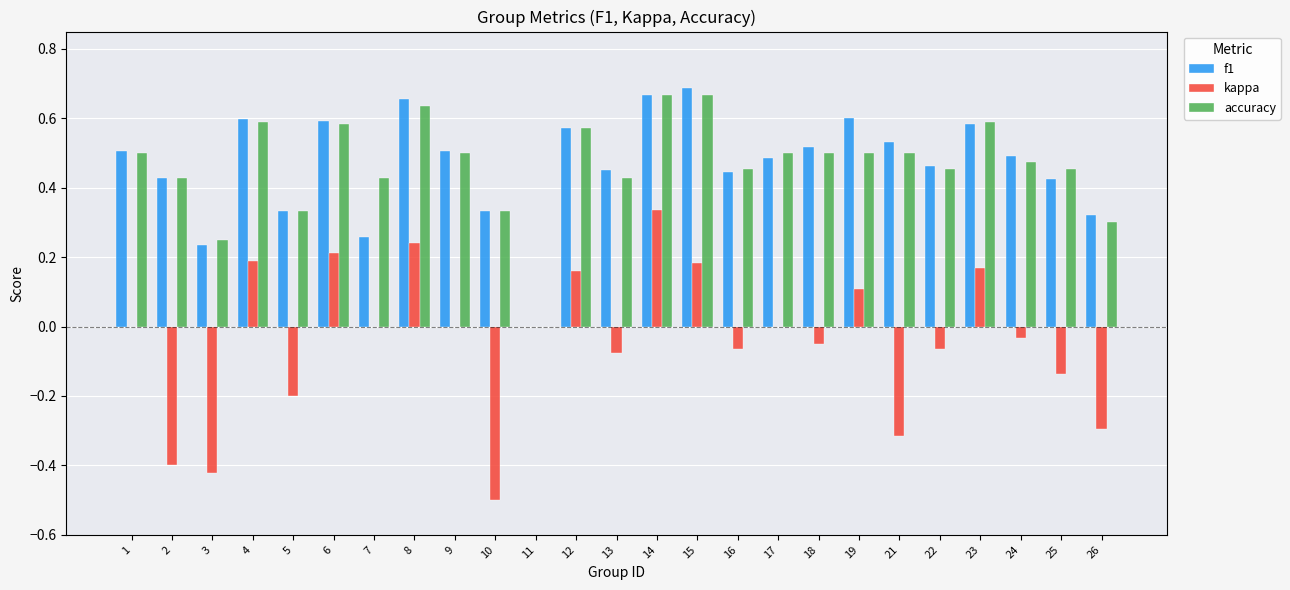

The kappa series shows -0.3 at 9. True or false?

False